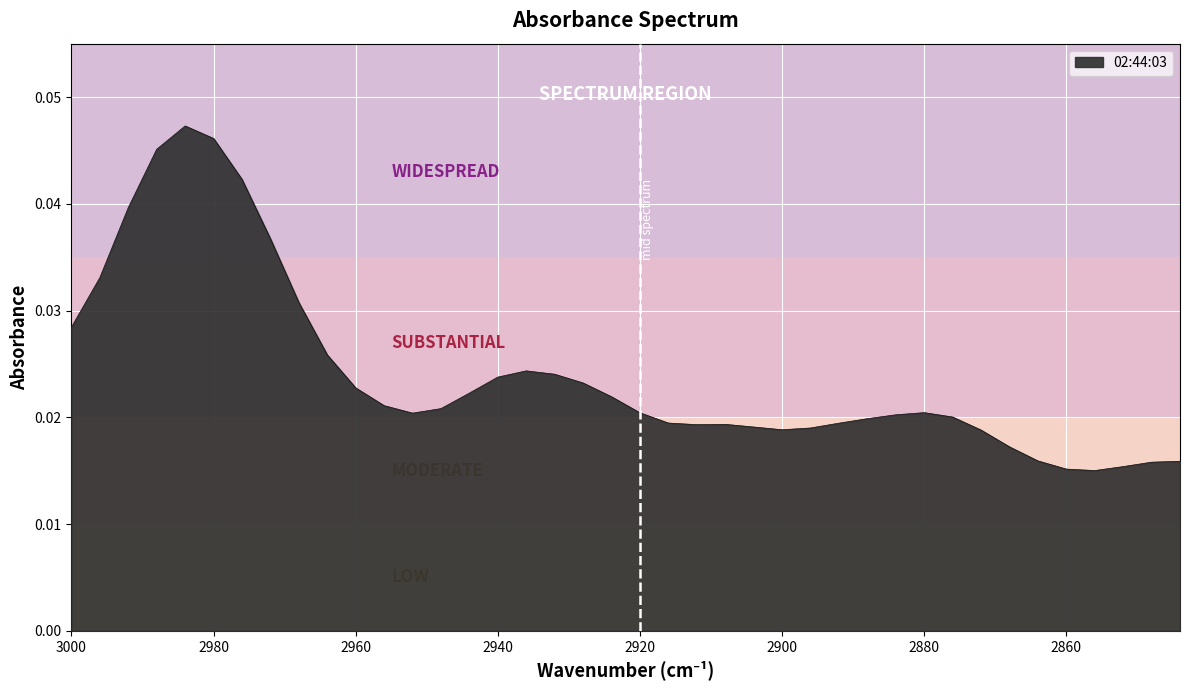

Rank the categories by value from highest to lowest.

2984, 2980, 2988, 2976, 2992, 2972, 2996, 2968, 3000, 2964, 2936, 2932, 2940, 2928, 2960, 2944, 2924, 2956, 2948, 2880, 2920, 2952, 2884, 2876, 2888, 2916, 2892, 2908, 2912, 2904, 2896, 2900, 2872, 2868, 2864, 2844, 2848, 2852, 2860, 2856